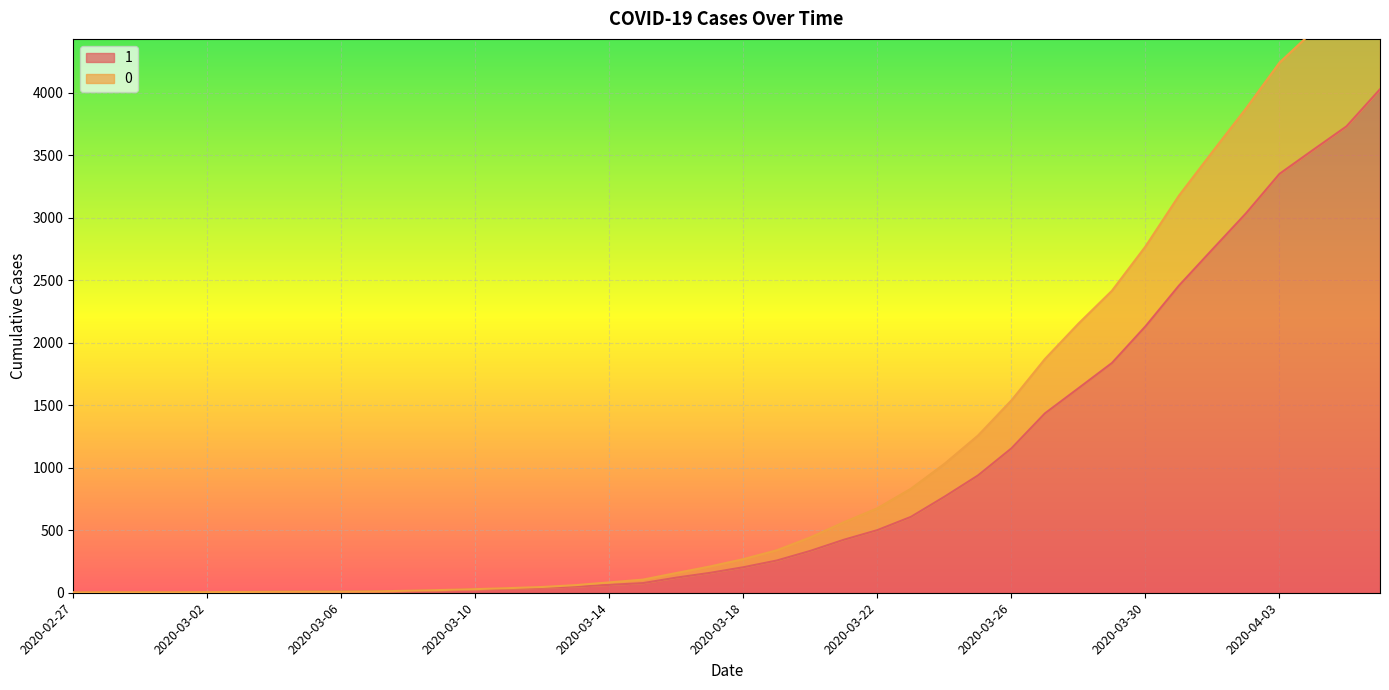

How many categories are shown in the chart?

40